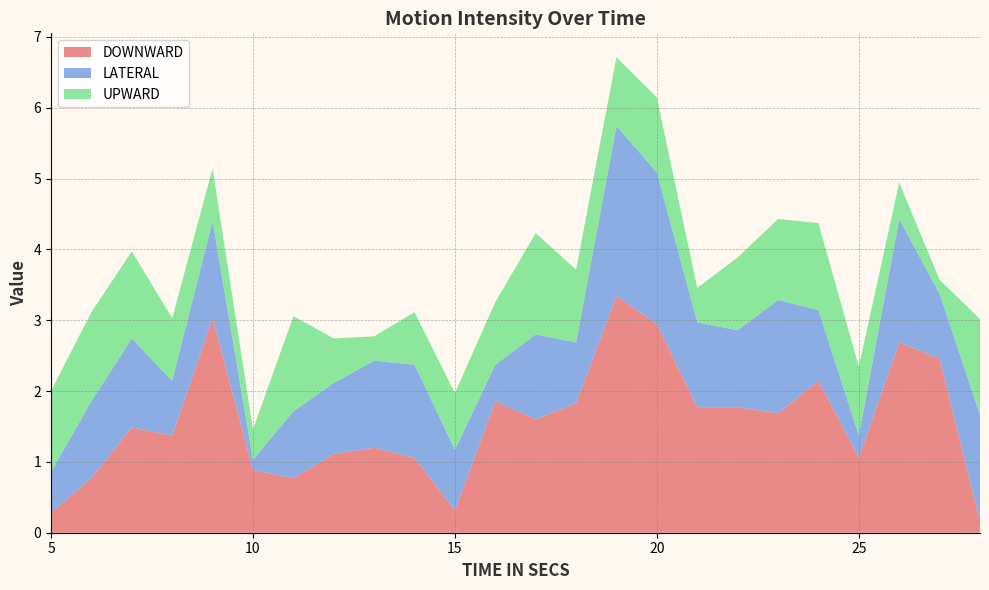

Reading left to right, what are all the values shown in this chart?

UPWARD: 1.1	1.3	1.2	0.9	0.7	0.4	1.3	0.6	0.3	0.7	0.8	0.9	1.4	1.0	1.0	1.1	0.5	1.0	1.1	1.2	1.0	0.5	0.2	1.3
DOWNWARD: 0.3	0.8	1.5	1.4	3.0	0.9	0.8	1.1	1.2	1.1	0.3	1.9	1.6	1.8	3.3	2.9	1.8	1.8	1.7	2.1	1.1	2.7	2.5	0.2
LATERAL: 0.6	1.1	1.3	0.8	1.4	0.1	0.9	1.0	1.2	1.3	0.9	0.5	1.2	0.9	2.4	2.1	1.2	1.1	1.6	1.0	0.3	1.7	0.9	1.5